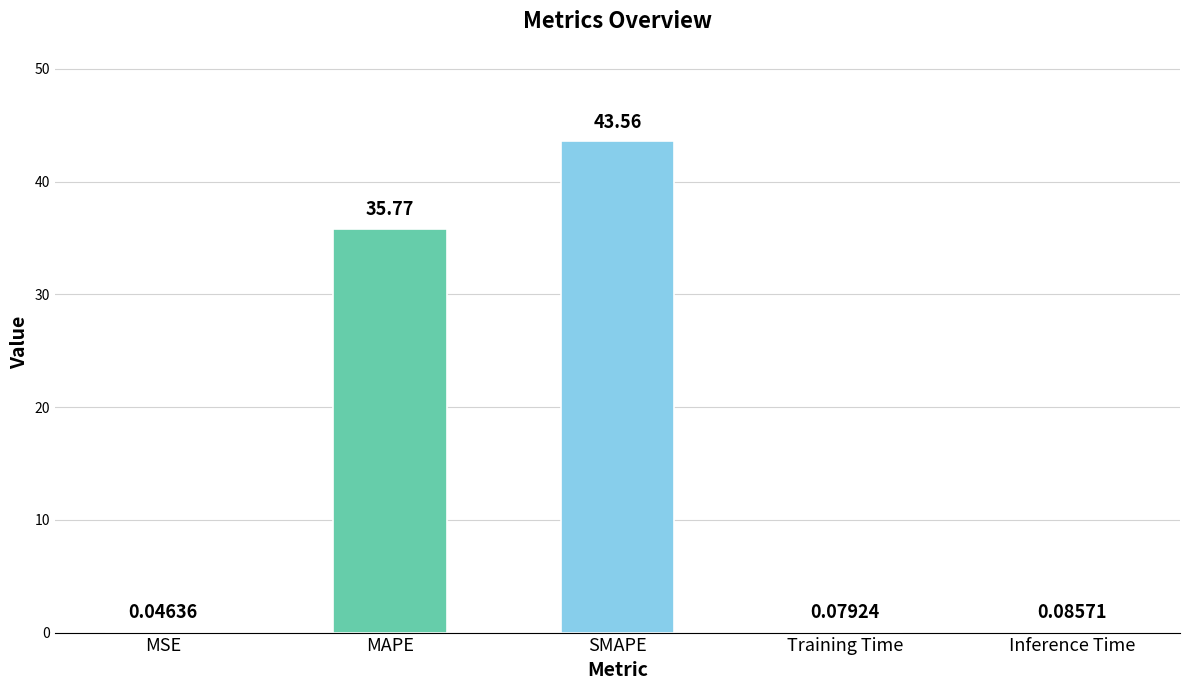

Between Training Time and MSE, which is larger?

Training Time